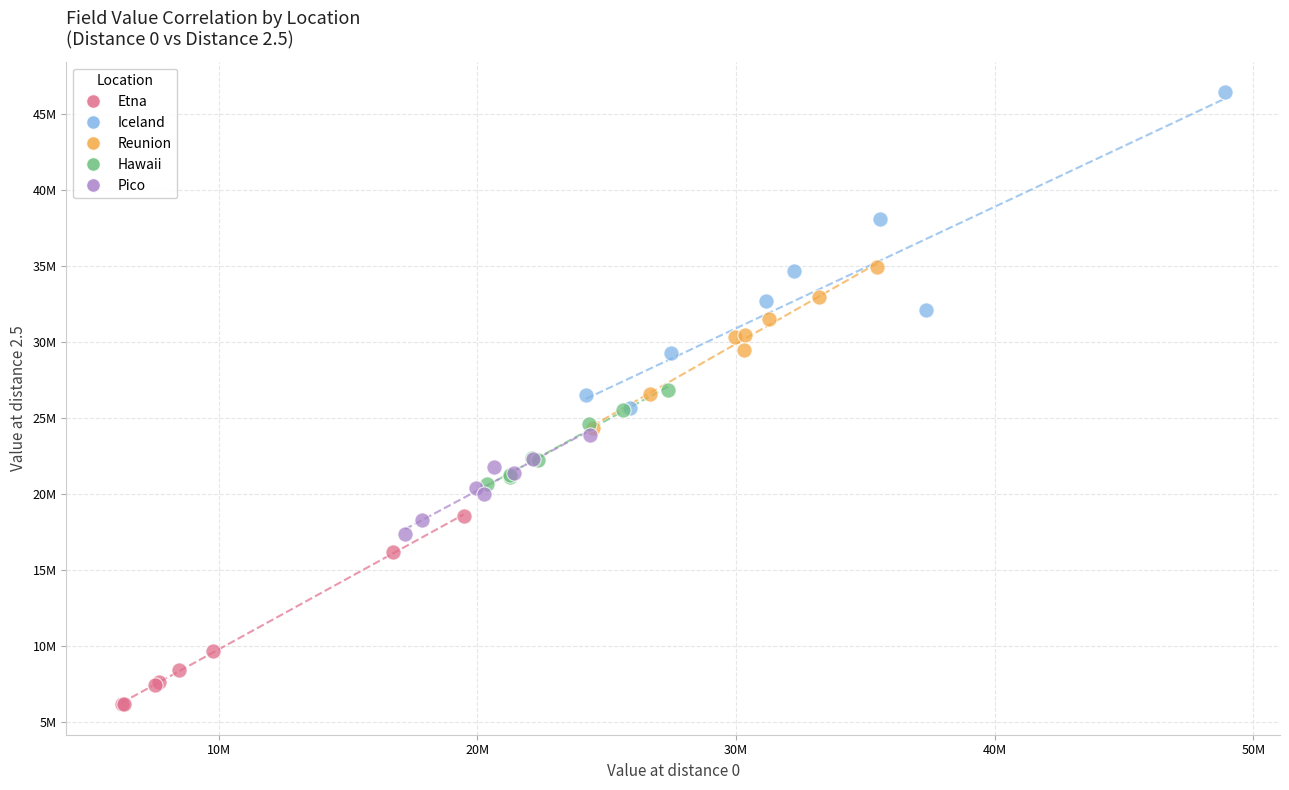

What are all the series names shown in the legend?

Etna, Iceland, Reunion, Hawaii, Pico